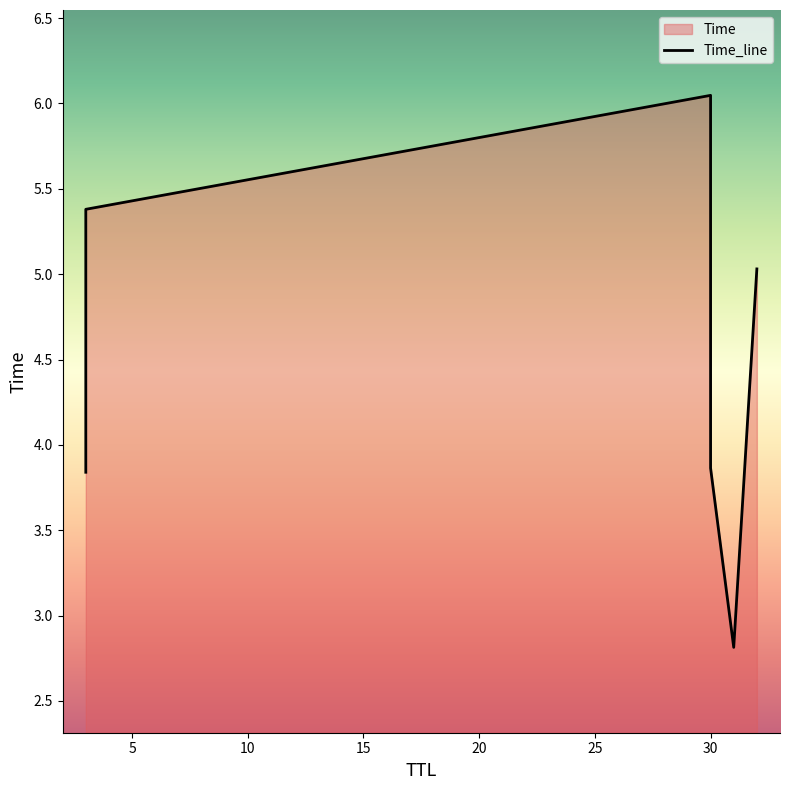

What is the sum of the values at 5 and 25?

10.4